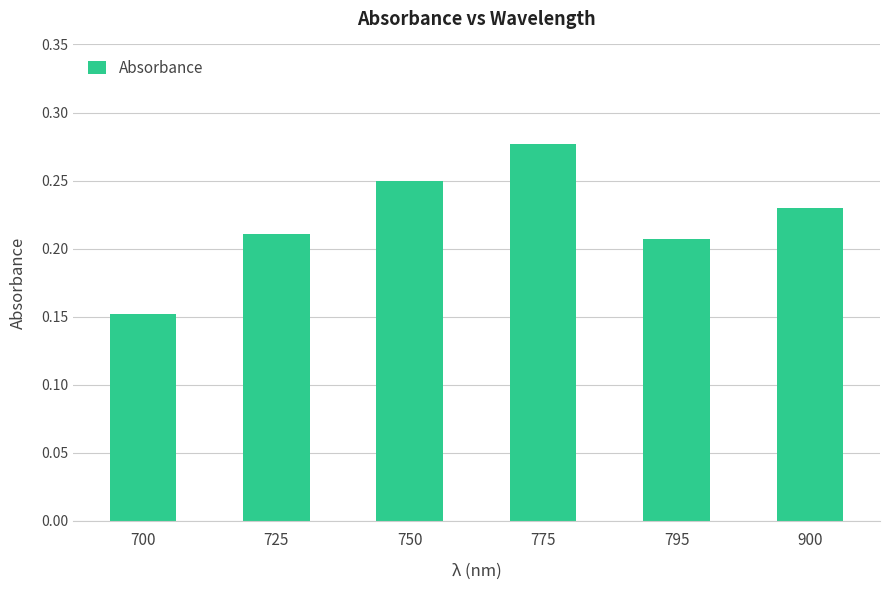

List the labels in order of value, smallest first.

700, 795, 725, 900, 750, 775